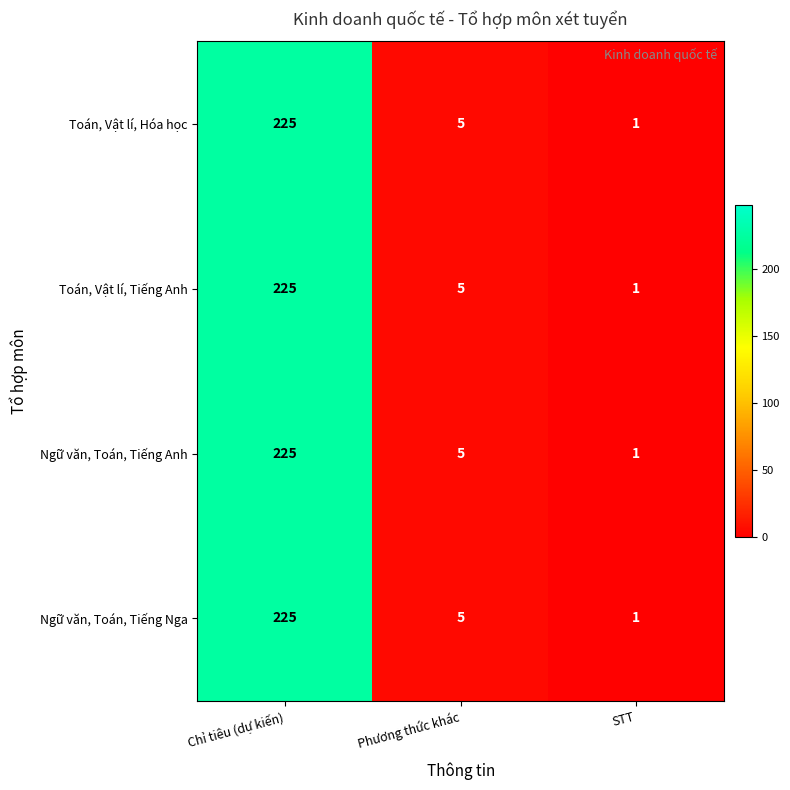

What is the total value across all series at Phương thức khác?

20